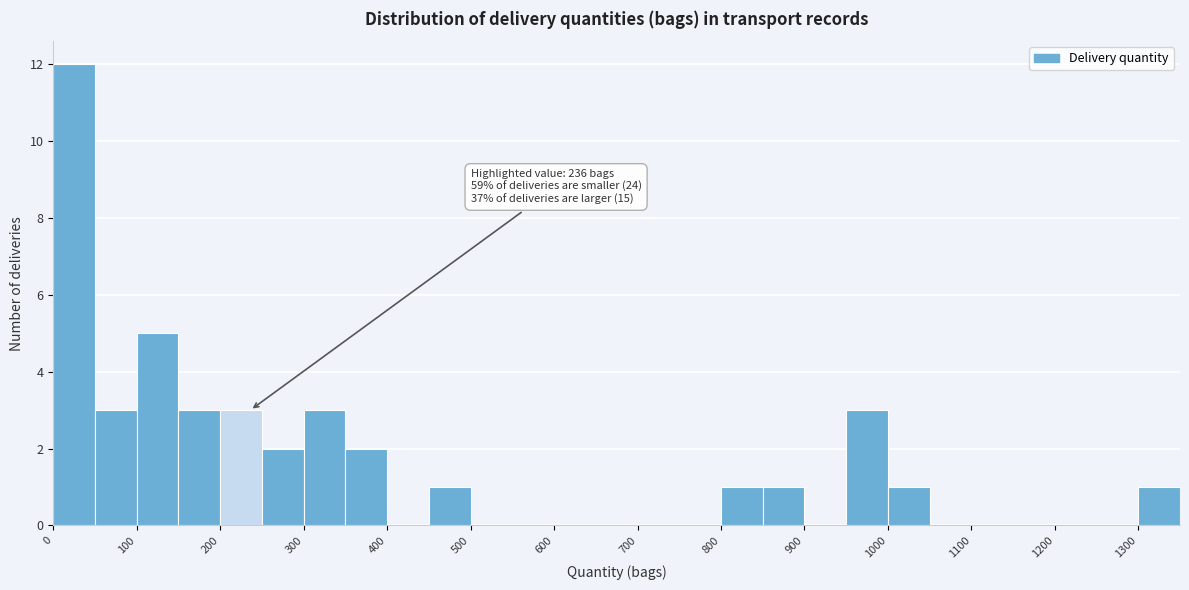

Over which range of the x-axis is the bar tallest?

0 to 50